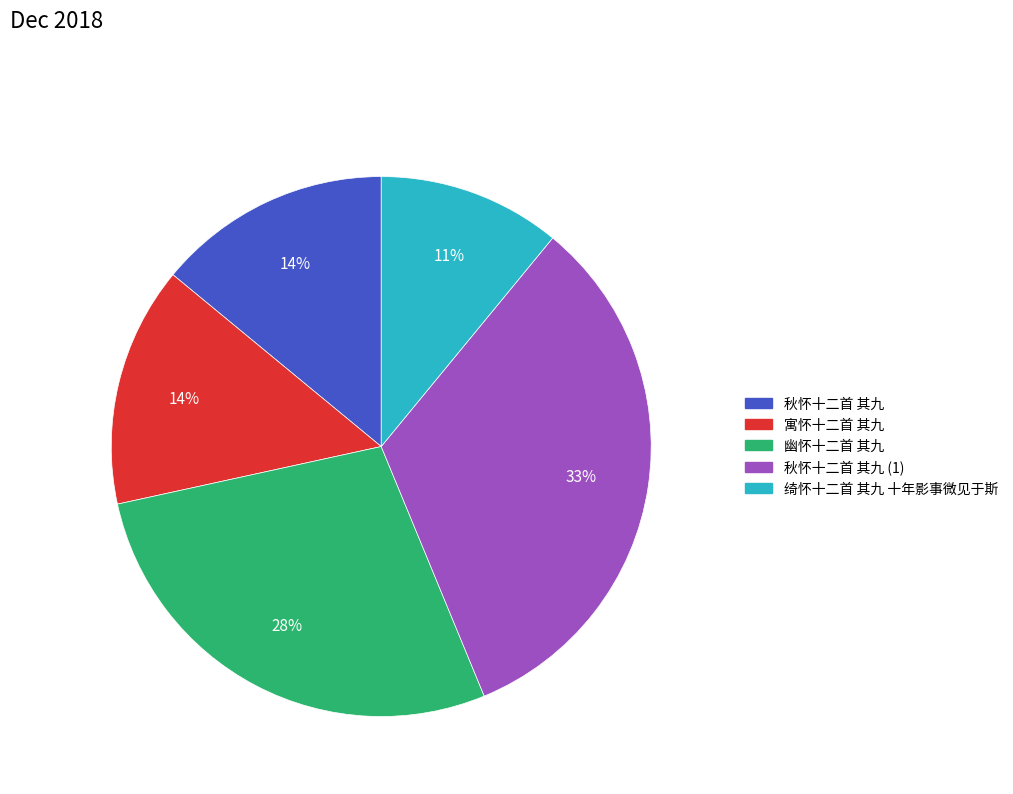

To the nearest percent, what is the average slice percentage?

20%